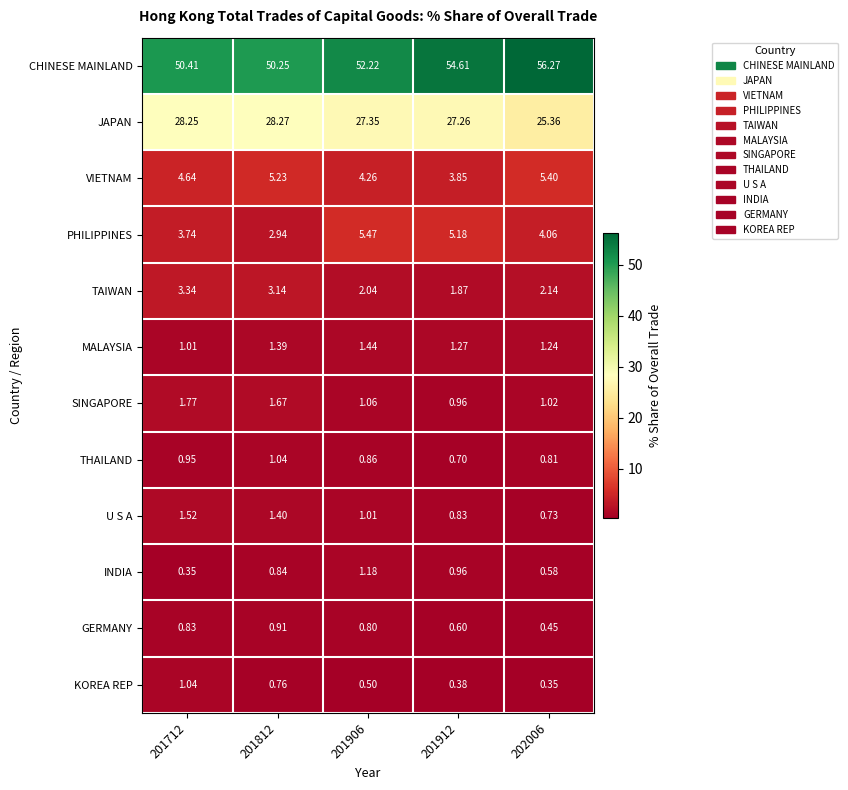

Which series has the largest total across all categories?

CHINESE MAINLAND